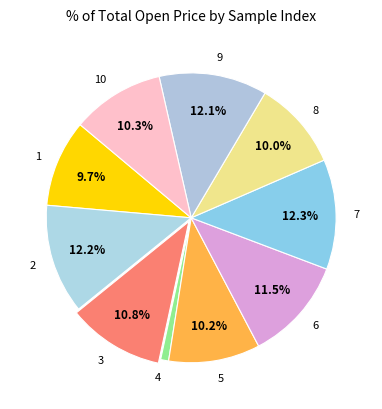

Which has a higher value, 4 or 5?

5